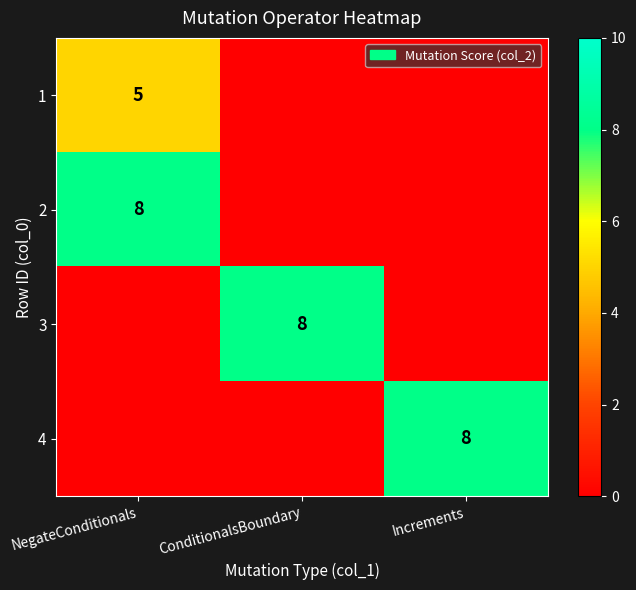

The 2 series shows 8 at NegateConditionals. True or false?

True